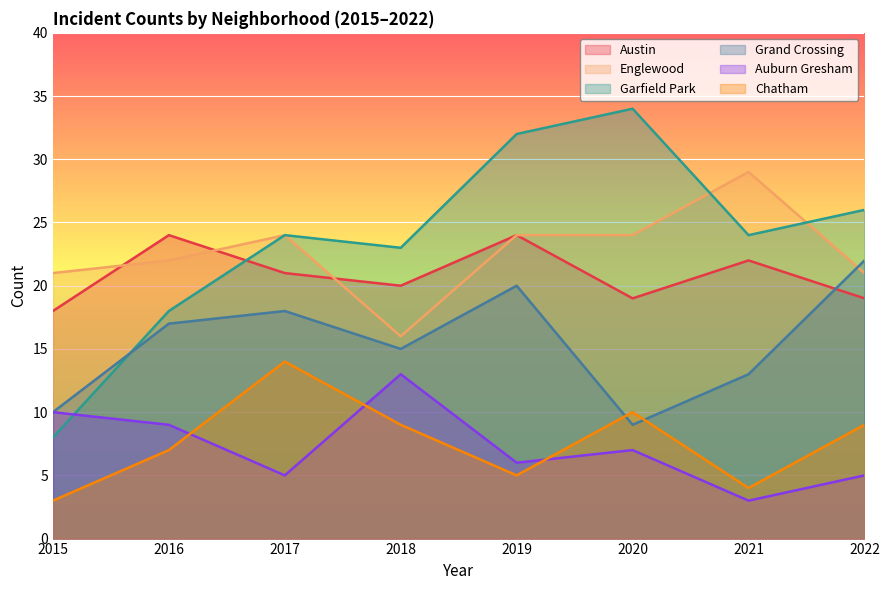

How many values in the Grand Crossing series exceed 17?

3